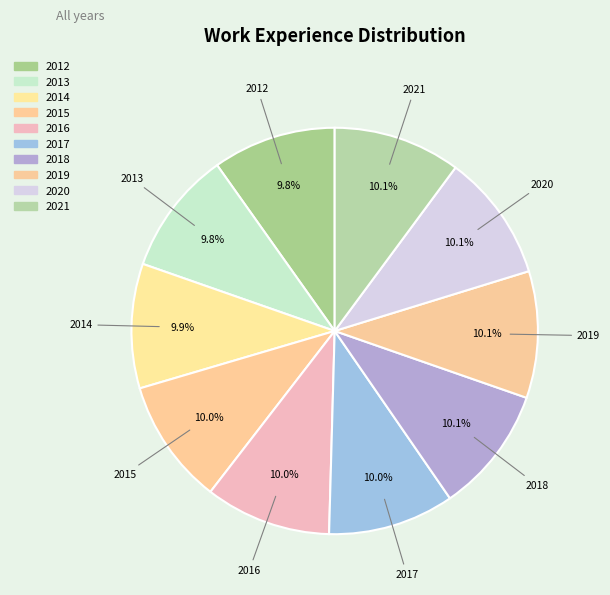

Approximately how many times larger is the value at 2018 compared to 2021?

1.0